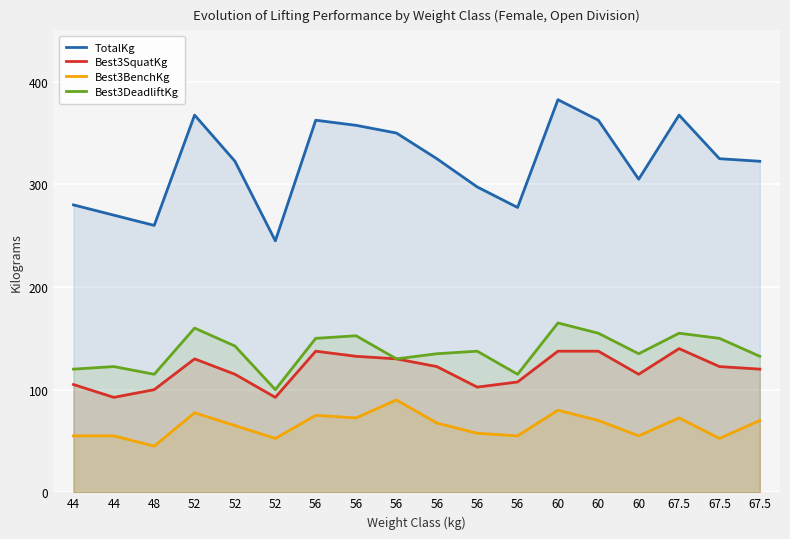

What is the maximum value for Best3BenchKg?

90.0